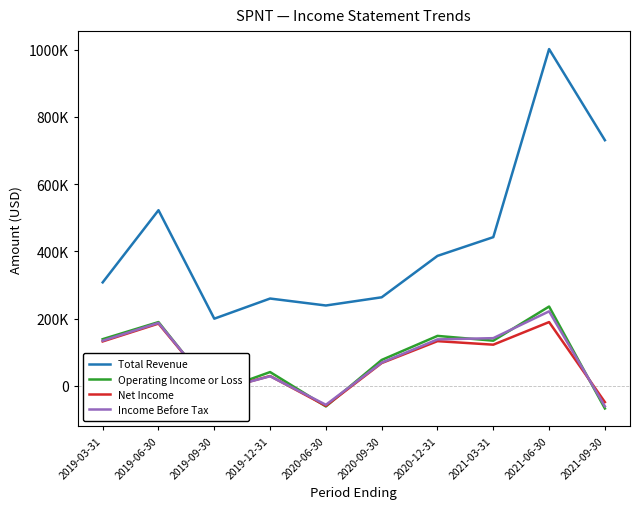

Is this an area chart (filled region under the line)?

No